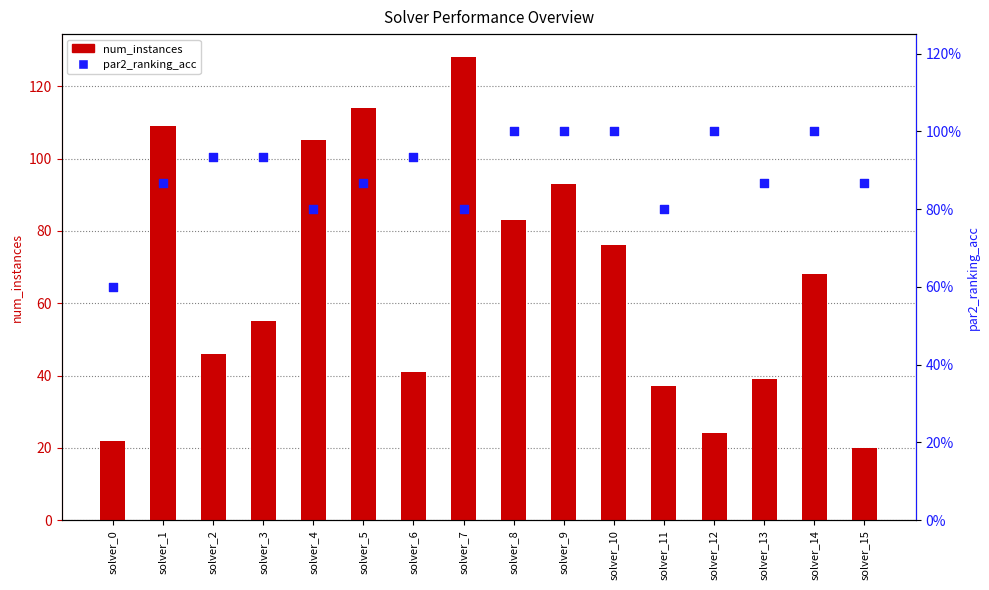

What are all the series names shown in the legend?

num_instances, par2_ranking_acc